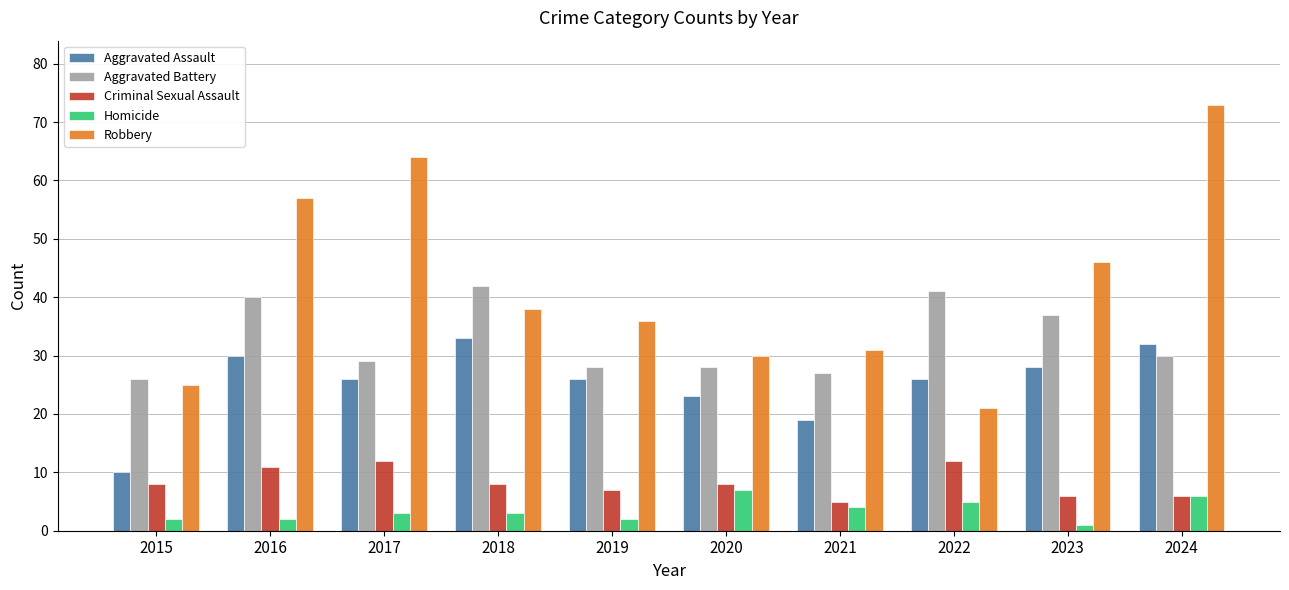

Which series has the widest spread of values?

Robbery